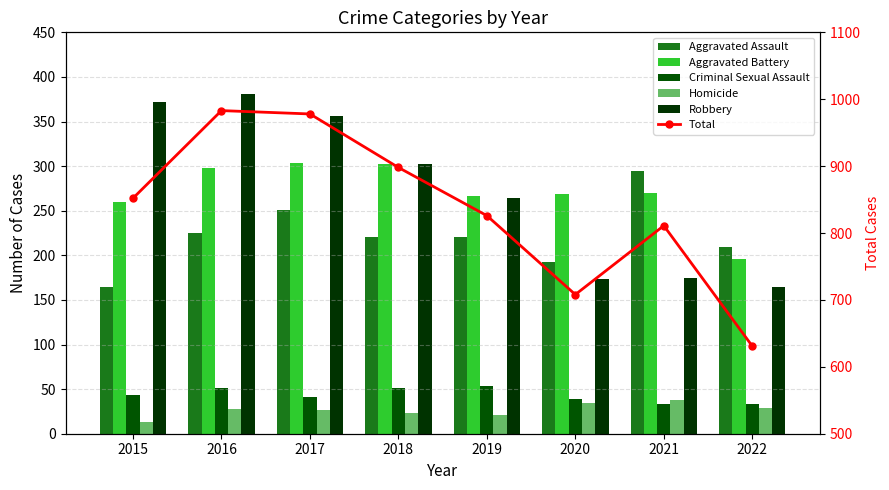

Rank the series by their maximum value, from highest to lowest.

Total, Robbery, Aggravated Battery, Aggravated Assault, Criminal Sexual Assault, Homicide